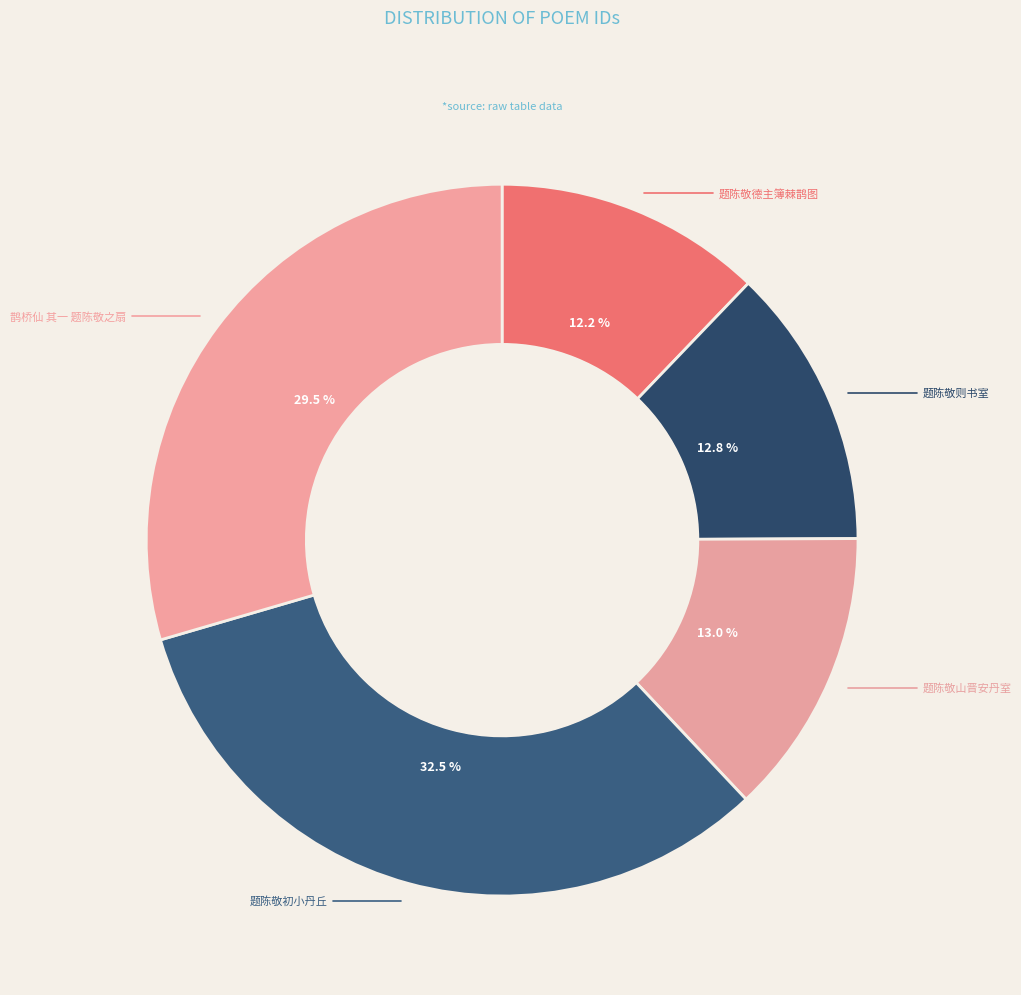

To the nearest percent, what is the difference between the largest and smallest slice percentages?

20%